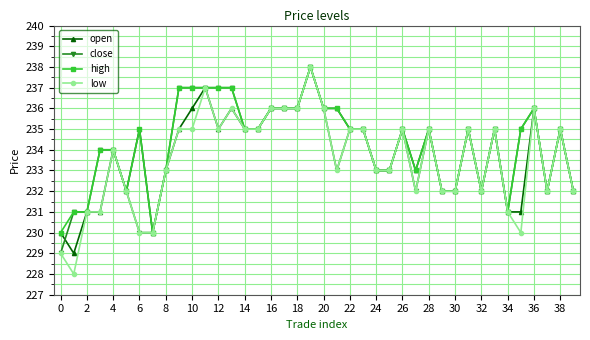

How many categories are shown in the chart?

40